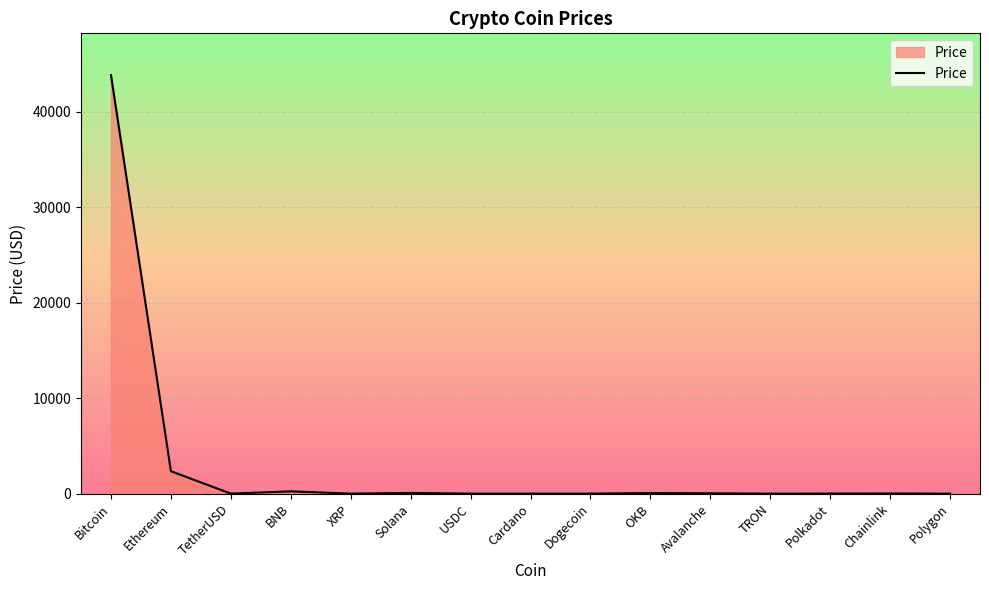

What is the minimum value shown in the chart?

0.1